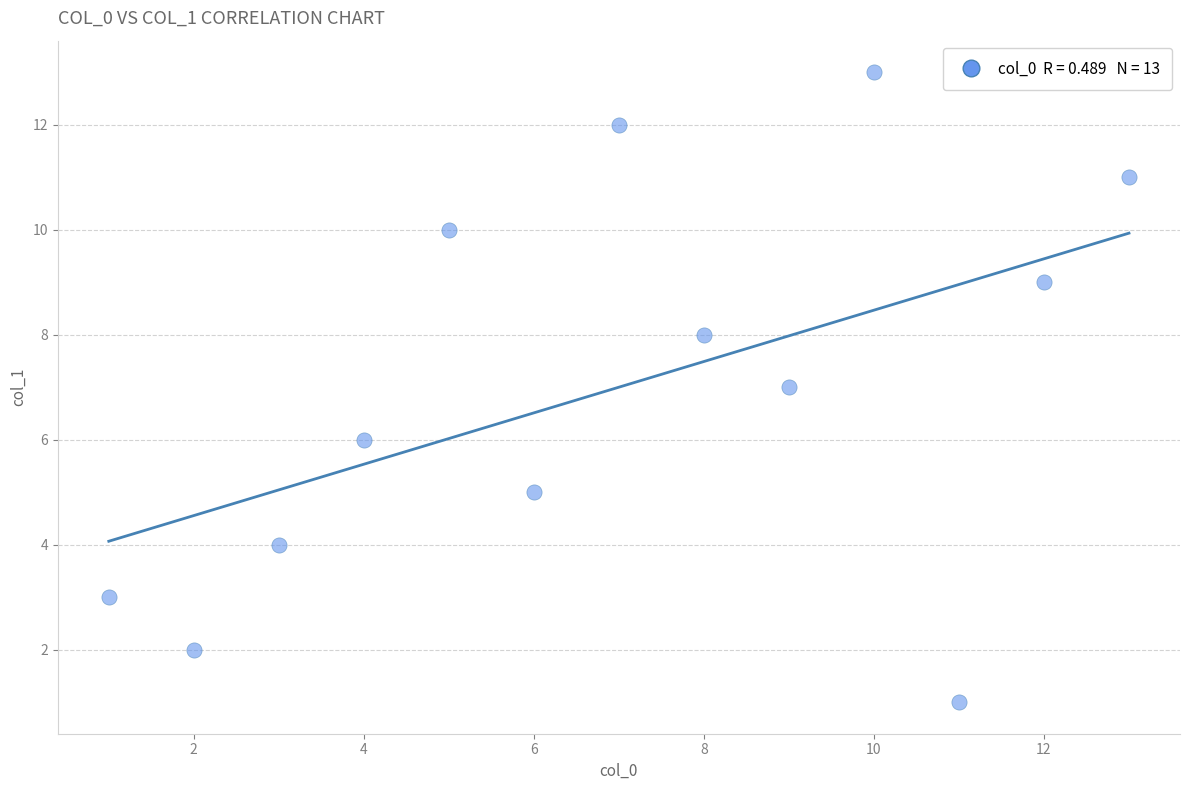

What is the range of Y values (max minus min)?

12